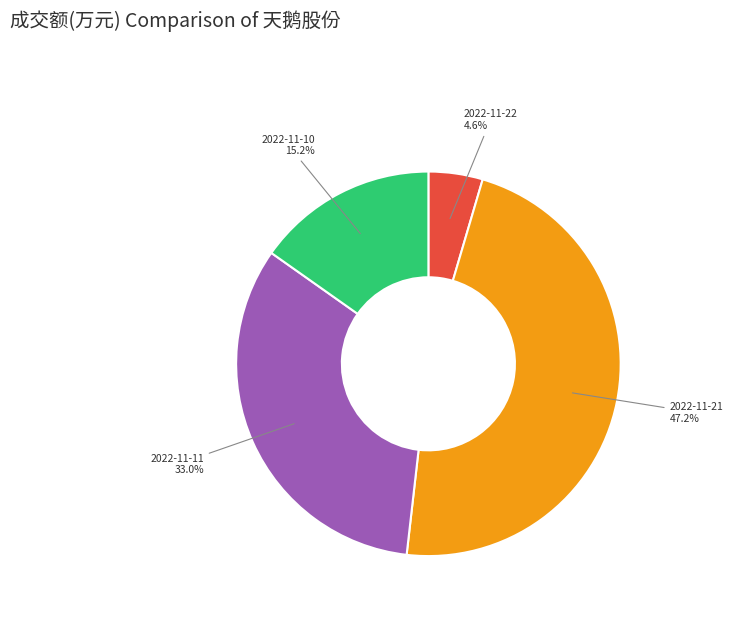

Does any single category account for the majority?

No